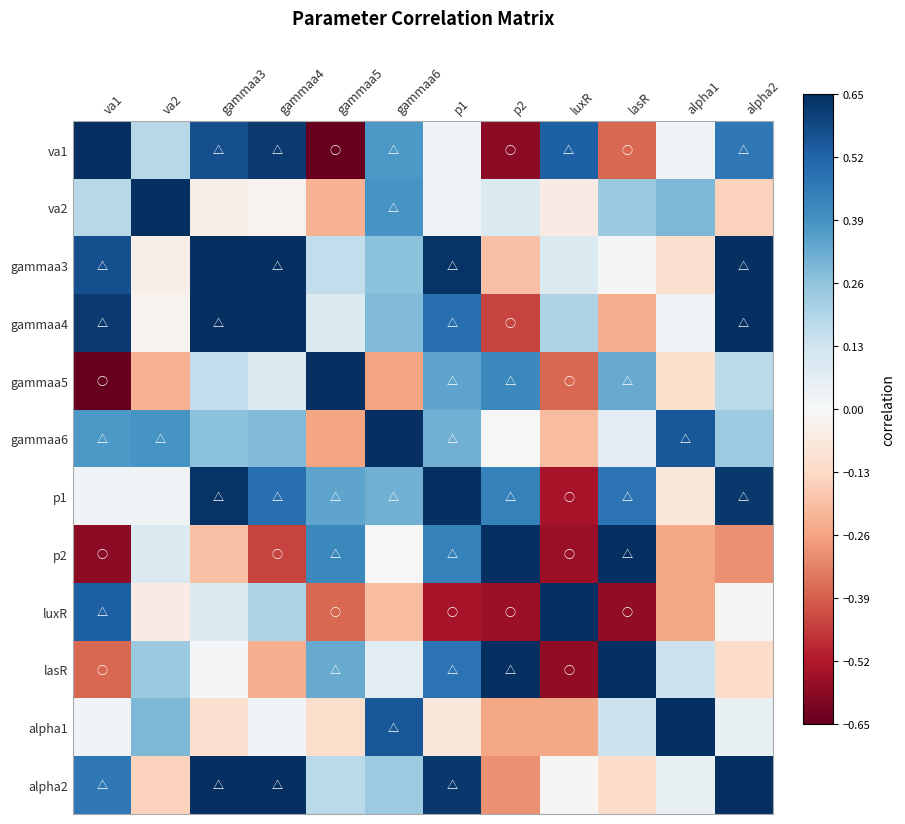

What is the spread (max minus min) of values at gammaa6?

1.3